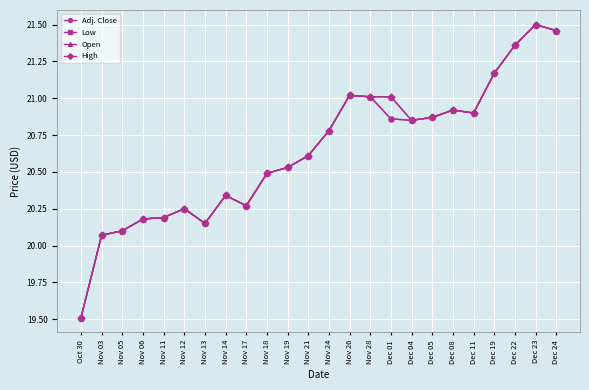

Reading left to right, list all the values displayed in this chart.

Adj. Close: Oct 30=19.5	Nov 03=20.1	Nov 05=20.1	Nov 06=20.2	Nov 11=20.2	Nov 12=20.2	Nov 13=20.1	Nov 14=20.3	Nov 17=20.3	Nov 18=20.5	Nov 19=20.5	Nov 21=20.6	Nov 24=20.8	Nov 26=21.0	Nov 28=21.0	Dec 01=20.9	Dec 04=20.9	Dec 05=20.9	Dec 08=20.9	Dec 11=20.9	Dec 19=21.2	Dec 22=21.4	Dec 23=21.5	Dec 24=21.5
Low: Oct 30=19.5	Nov 03=20.1	Nov 05=20.1	Nov 06=20.2	Nov 11=20.2	Nov 12=20.2	Nov 13=20.1	Nov 14=20.3	Nov 17=20.3	Nov 18=20.5	Nov 19=20.5	Nov 21=20.6	Nov 24=20.8	Nov 26=21.0	Nov 28=21.0	Dec 01=20.9	Dec 04=20.9	Dec 05=20.9	Dec 08=20.9	Dec 11=20.9	Dec 19=21.2	Dec 22=21.4	Dec 23=21.5	Dec 24=21.5
Open: Oct 30=19.5	Nov 03=20.1	Nov 05=20.1	Nov 06=20.2	Nov 11=20.2	Nov 12=20.2	Nov 13=20.1	Nov 14=20.3	Nov 17=20.3	Nov 18=20.5	Nov 19=20.5	Nov 21=20.6	Nov 24=20.8	Nov 26=21.0	Nov 28=21.0	Dec 01=21.0	Dec 04=20.9	Dec 05=20.9	Dec 08=20.9	Dec 11=20.9	Dec 19=21.2	Dec 22=21.4	Dec 23=21.5	Dec 24=21.5
High: Oct 30=19.5	Nov 03=20.1	Nov 05=20.1	Nov 06=20.2	Nov 11=20.2	Nov 12=20.2	Nov 13=20.1	Nov 14=20.3	Nov 17=20.3	Nov 18=20.5	Nov 19=20.5	Nov 21=20.6	Nov 24=20.8	Nov 26=21.0	Nov 28=21.0	Dec 01=21.0	Dec 04=20.9	Dec 05=20.9	Dec 08=20.9	Dec 11=20.9	Dec 19=21.2	Dec 22=21.4	Dec 23=21.5	Dec 24=21.5